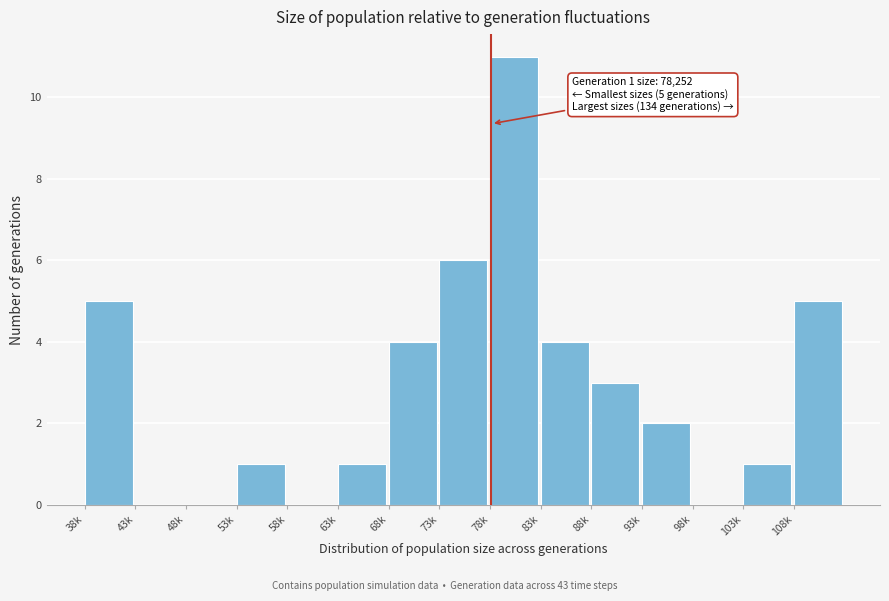

Reading right to left, extract all data points from this chart.

108k=5	103k=1	98k=0	93k=2	88k=3	83k=4	78k=11	73k=6	68k=4	63k=1	58k=0	53k=1	48k=0	43k=0	38k=5